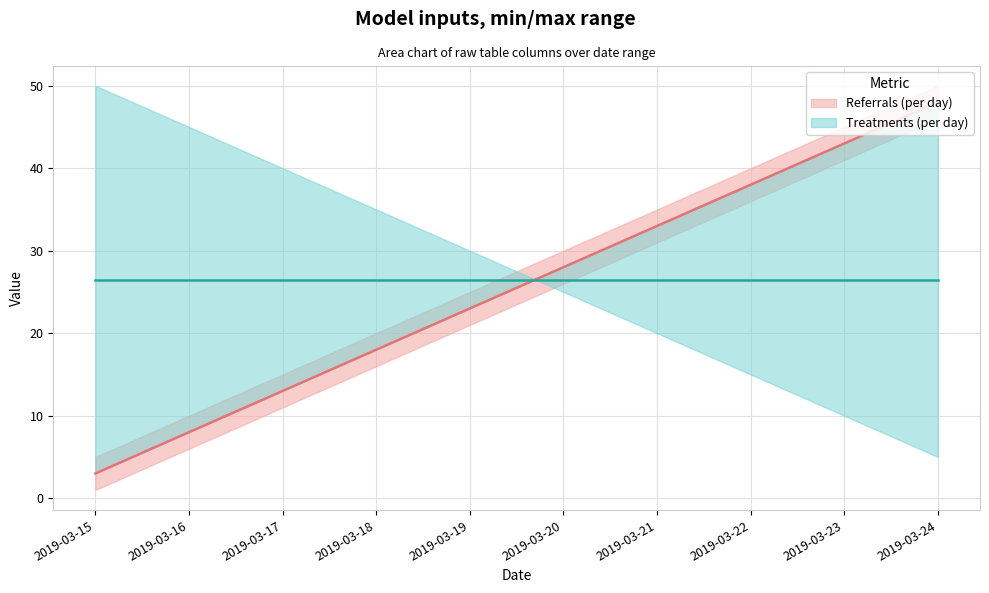

Between 2019-03-19 and 2019-03-22, which is larger?

2019-03-22